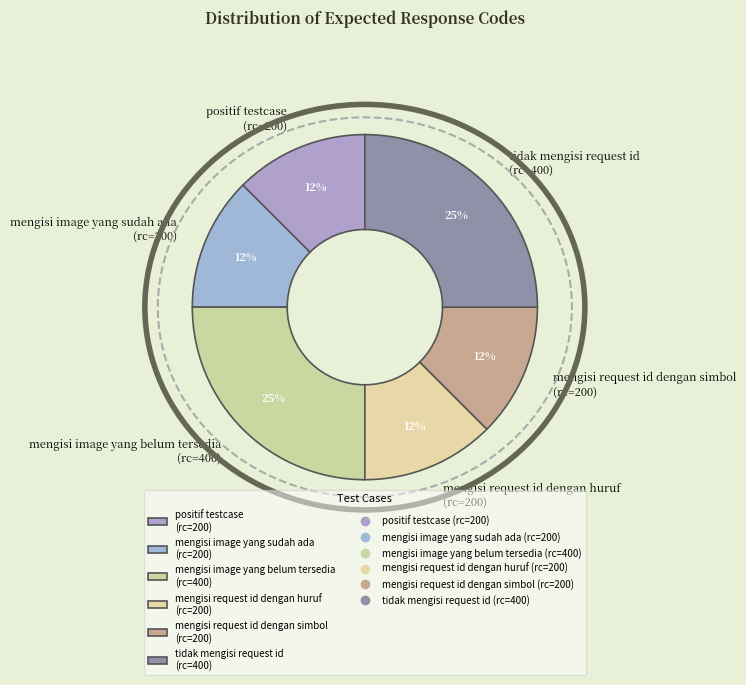

Do mengisi image yang belum tersedia (rc=400) and mengisi request id dengan simbol (rc=200) together represent more than half of the pie?

No